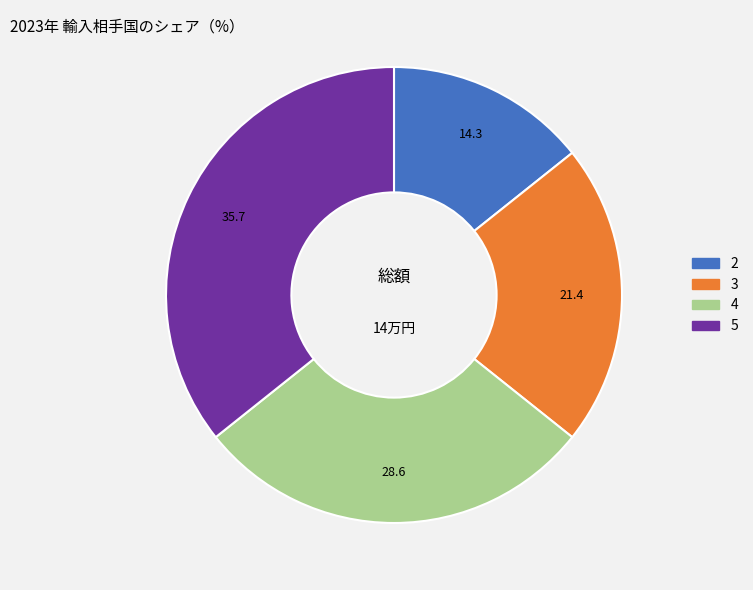

Does 4 account for over 50% of the chart?

No